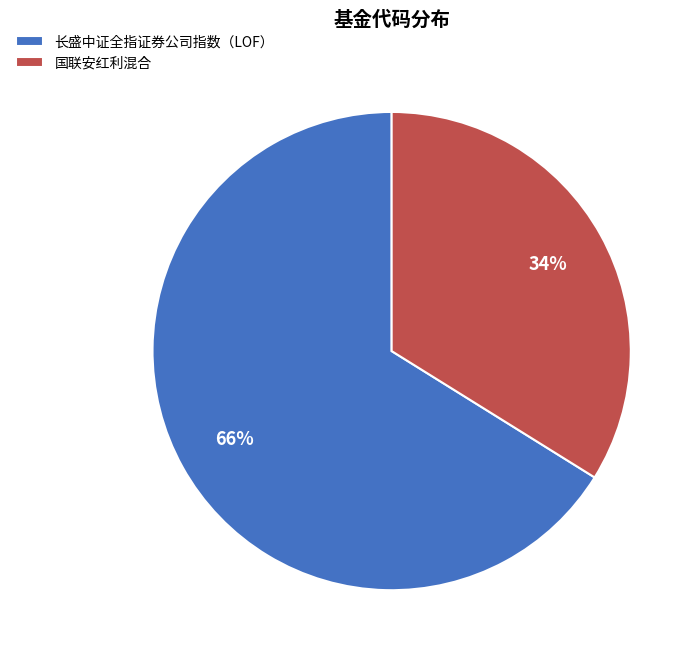

To the nearest percent, what is the difference between the largest and smallest slice percentages?

32%